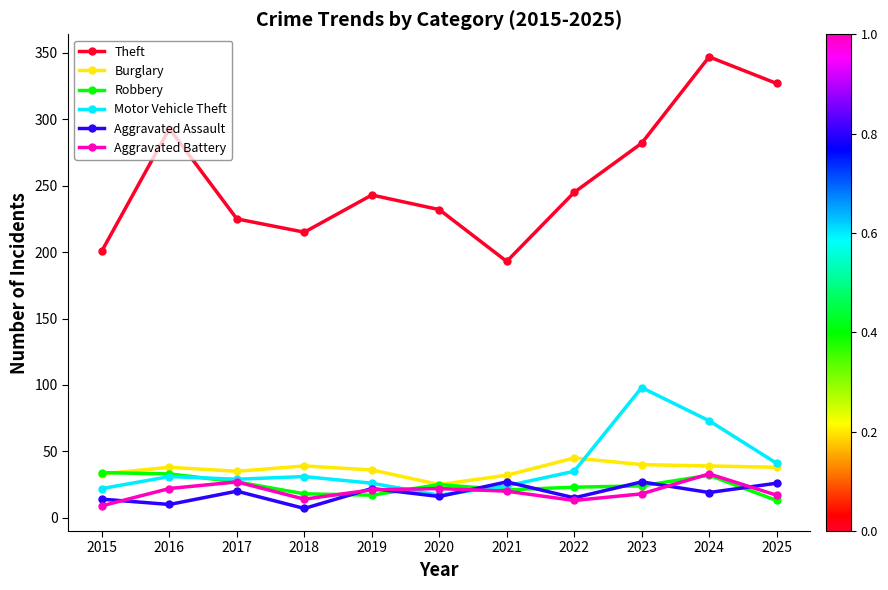

At which label does Aggravated Assault first exceed 19?

2017